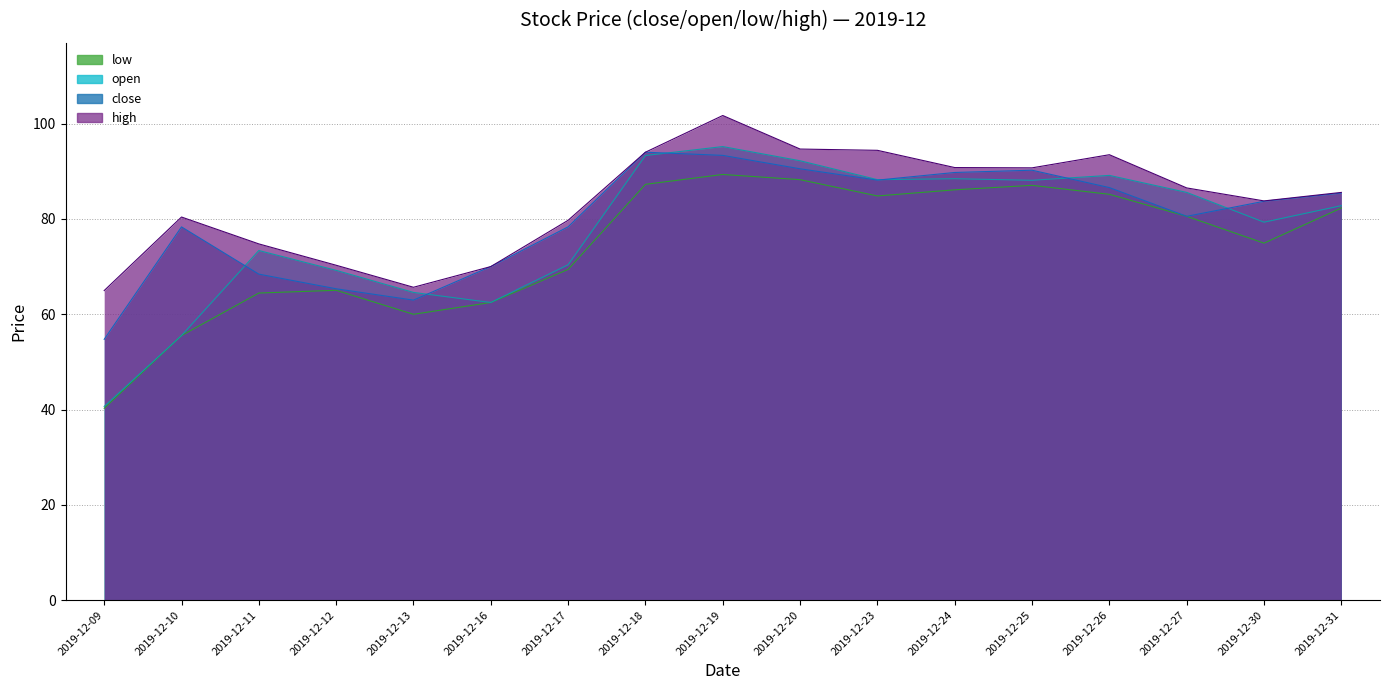

What is the spread (max minus min) of values at 2019-12-19?

12.4